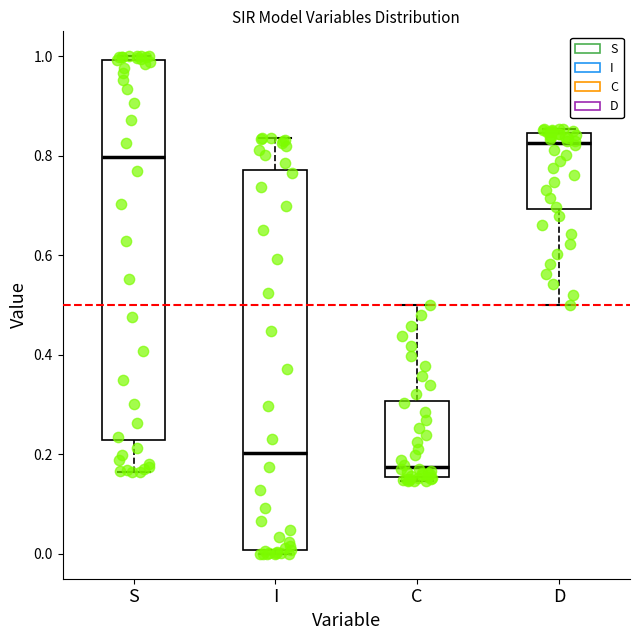

Reading left to right, read every box against the y-axis: the position of its median line, the range the box covers, and the ends of its whiskers. The values are not printed on the chart, so give them approximately, as read against the axis.

S: median 0.80, box 0.22 to 1.00, whiskers 0.16 to 1.00 (just above the box's upper edge)
I: median 0.20, box 0.00 to 0.78, whiskers 0.00 (just below the box's lower edge) to 0.84
C: median 0.18, box 0.16 to 0.30, whiskers 0.14 to 0.50
D: median 0.82, box 0.70 to 0.84, whiskers 0.50 to 0.86